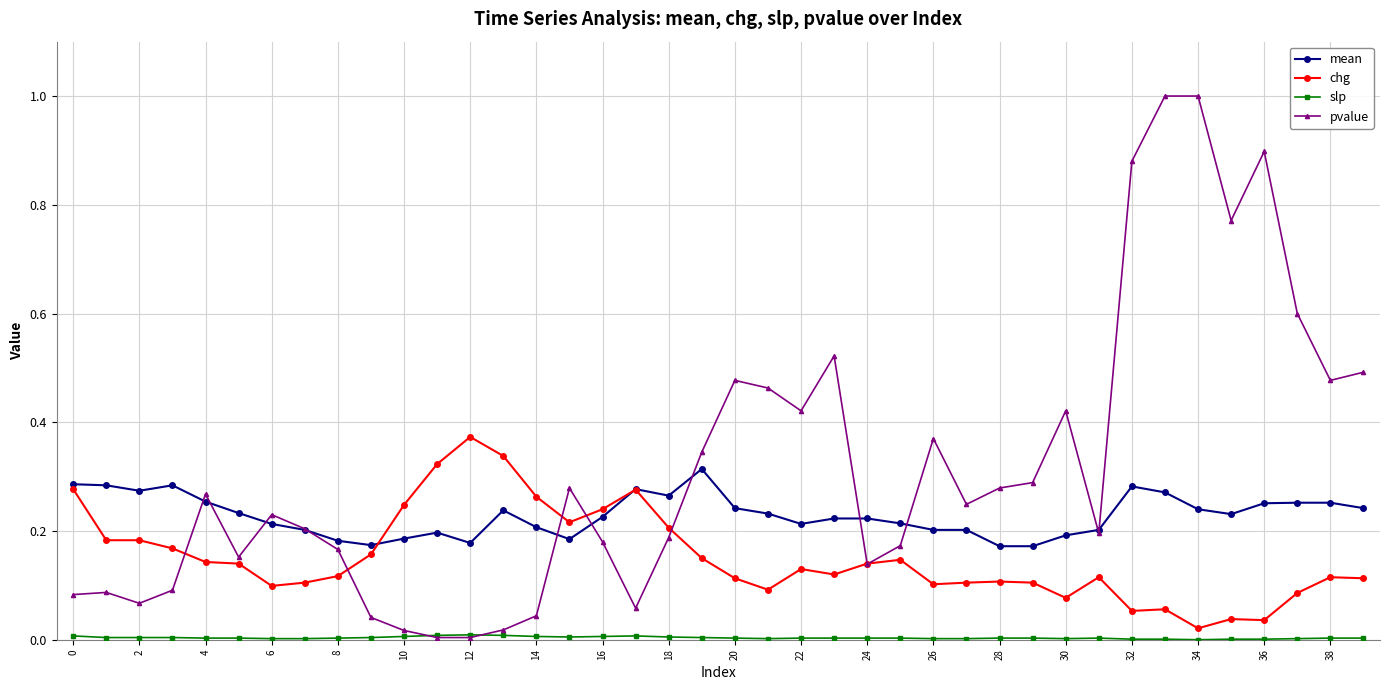

True or false: pvalue has more than 0 interior local peaks.

True